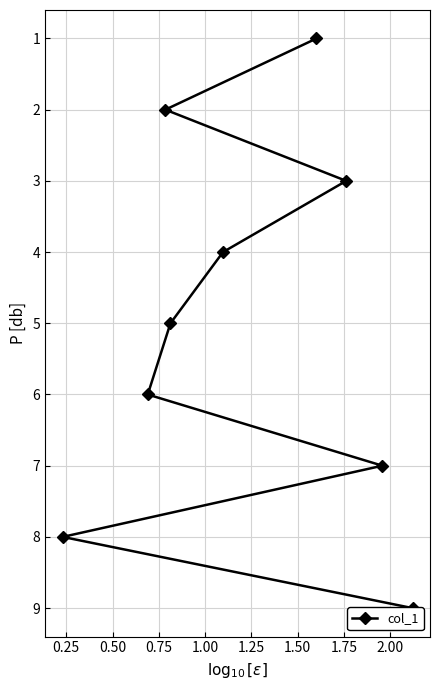

What is the average value?

5